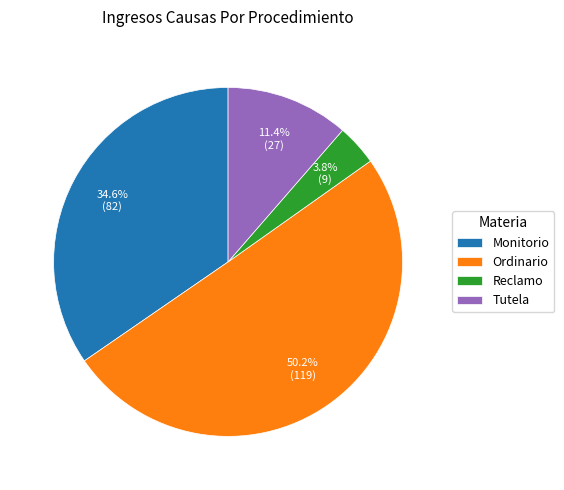

What is the majority slice?

Ordinario